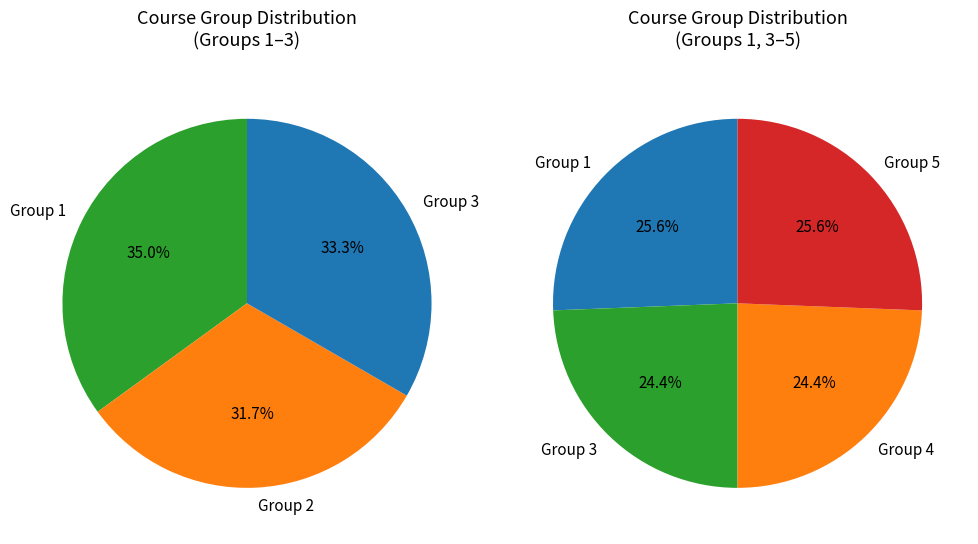

What is the ratio of the value at Course Group 4 to the value at Course Group 1?

1.0